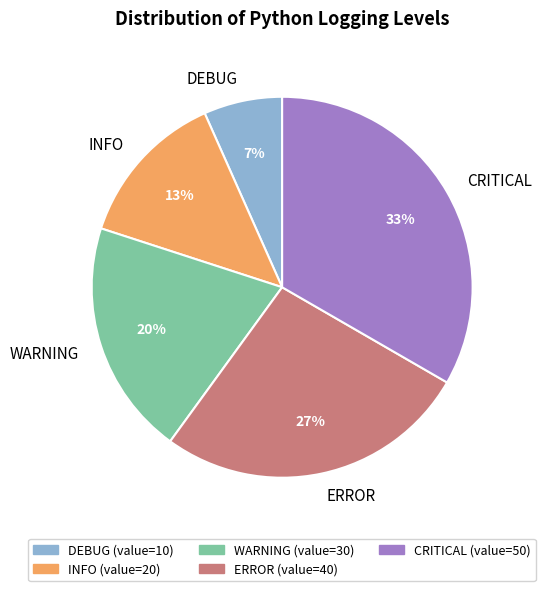

Rank the categories by value from highest to lowest.

CRITICAL, ERROR, WARNING, INFO, DEBUG